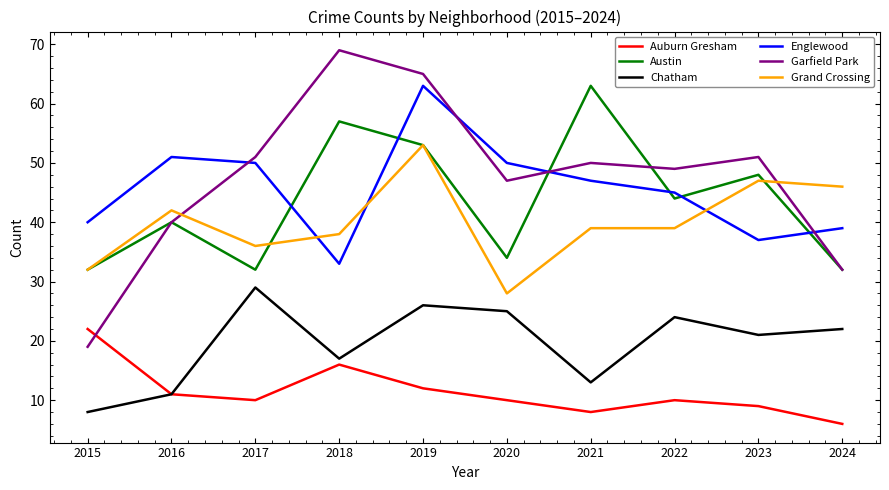

Where is Chatham nearest to the value 18?

2018